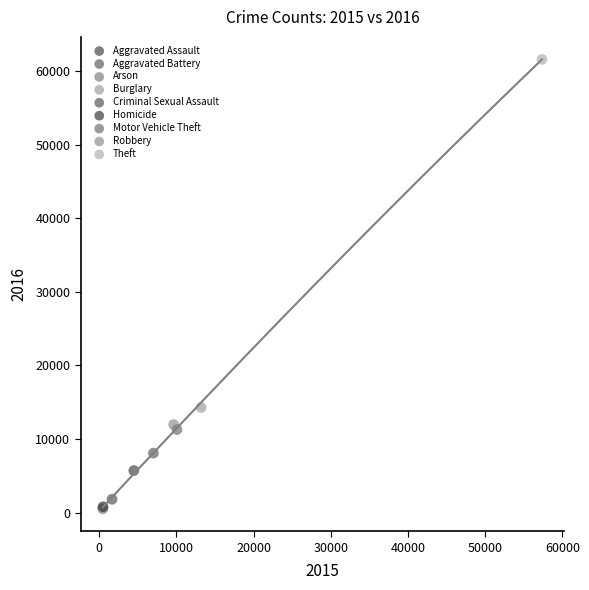

What are all the series names shown in the legend?

Aggravated Assault, Aggravated Battery, Arson, Burglary, Criminal Sexual Assault, Homicide, Motor Vehicle Theft, Robbery, Theft